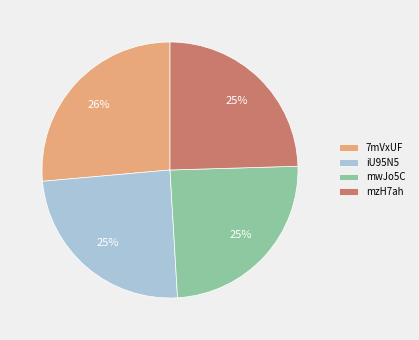

Combined, do mzH7ah and iU95N5 account for over 50%?

No